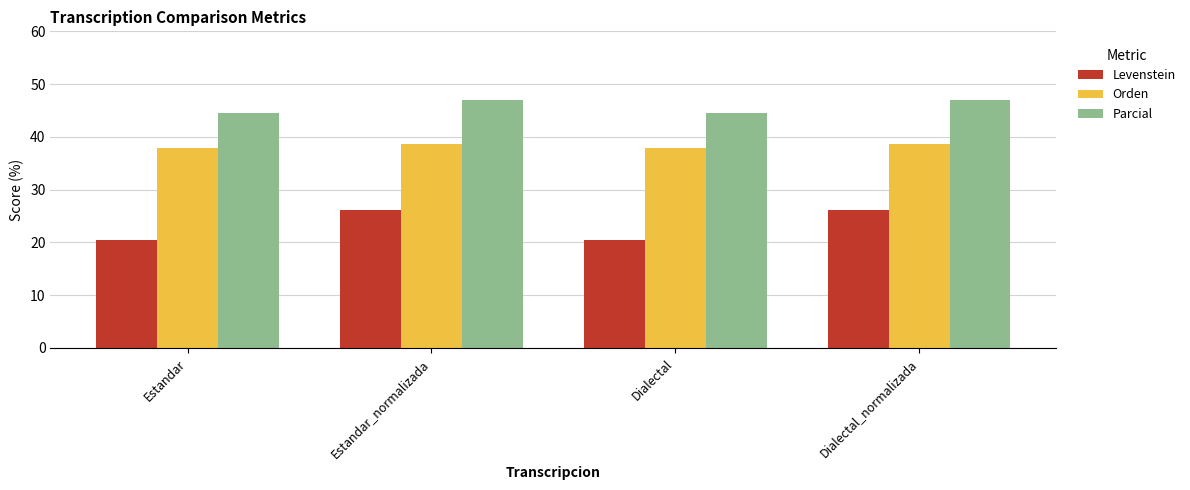

Reading right to left, list all the values displayed in this chart.

Levenstein: 26.2	20.4	26.2	20.4
Orden: 38.6	37.9	38.6	37.9
Parcial: 47.1	44.4	47.1	44.4